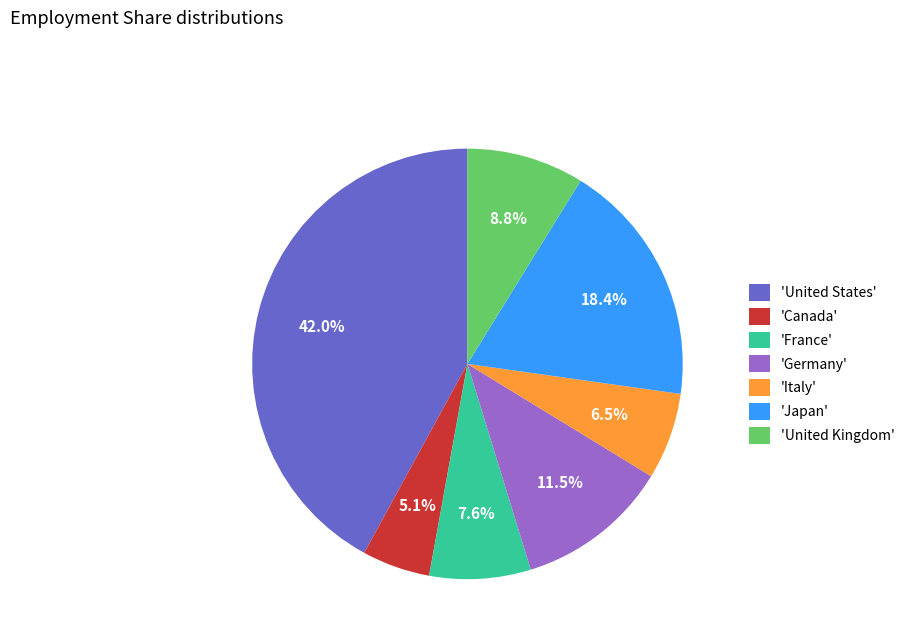

Which slice is the largest?

'United States'